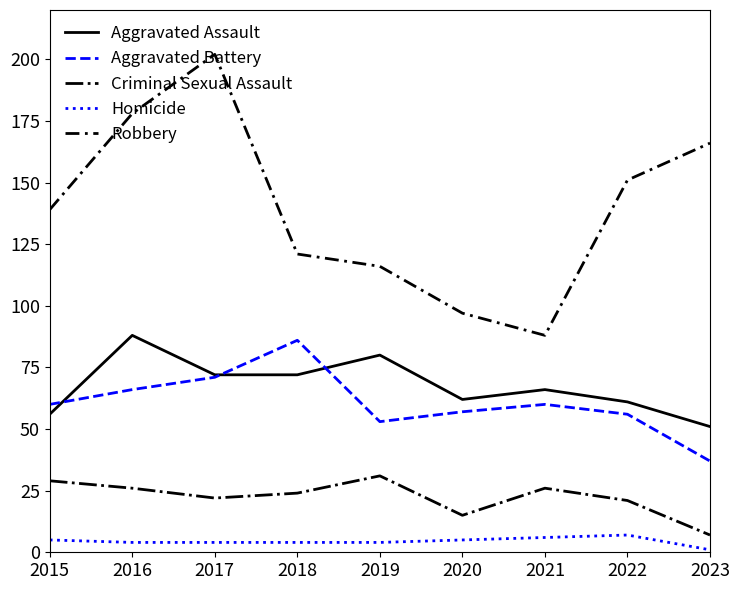

What is the minimum value for Robbery?

88